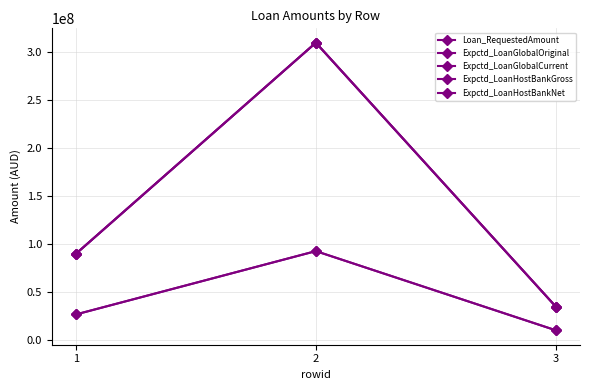

How many distinct data groups are displayed?

5